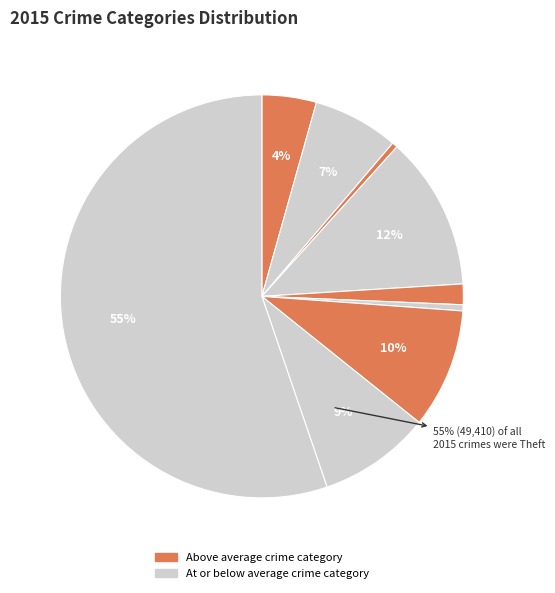

Which category has the smallest portion of the pie?

Arson